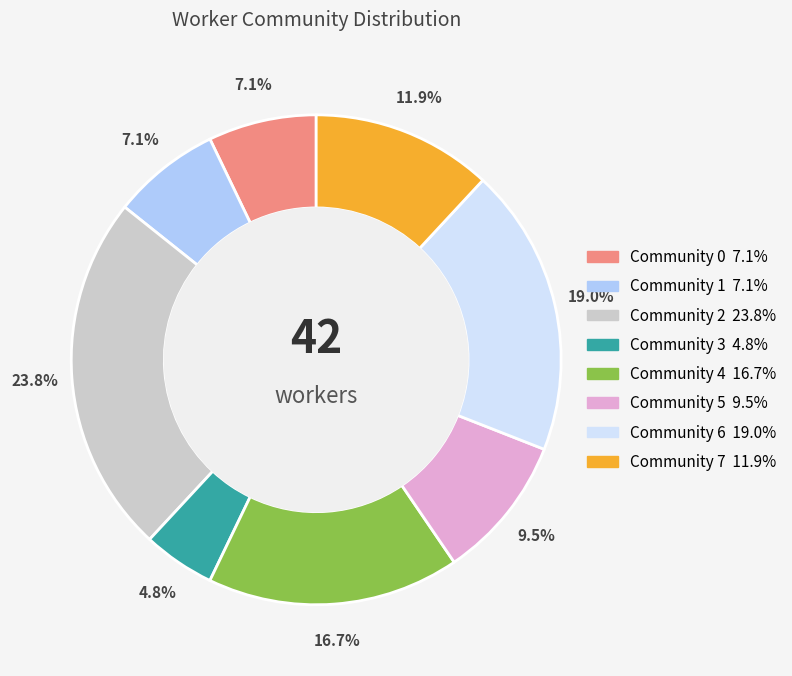

What portion of the pie excludes Community 1?

92.9%